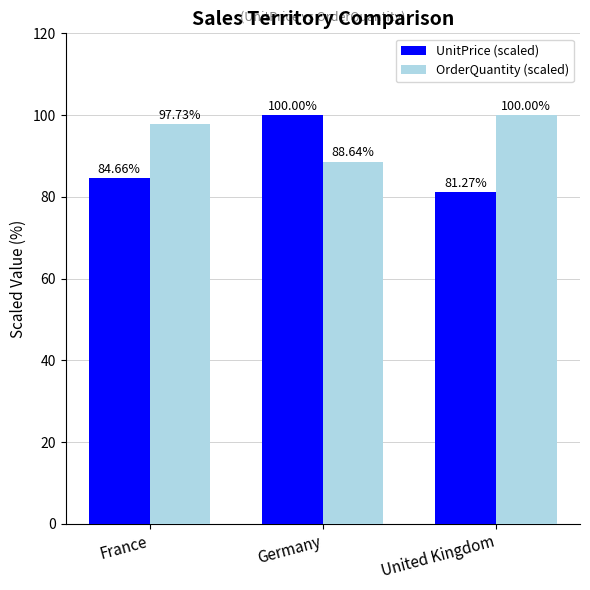

What is the difference between the highest and lowest values at United Kingdom?

18.7